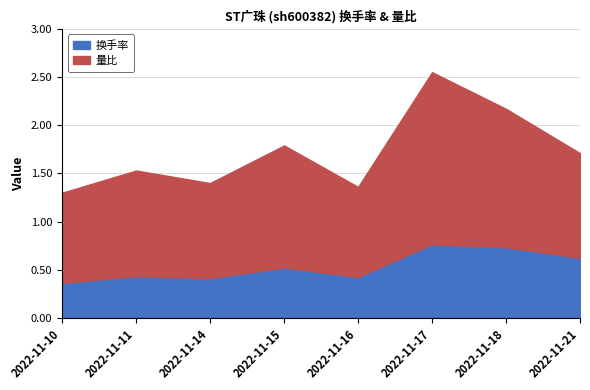

How many lines are shown in the chart?

2